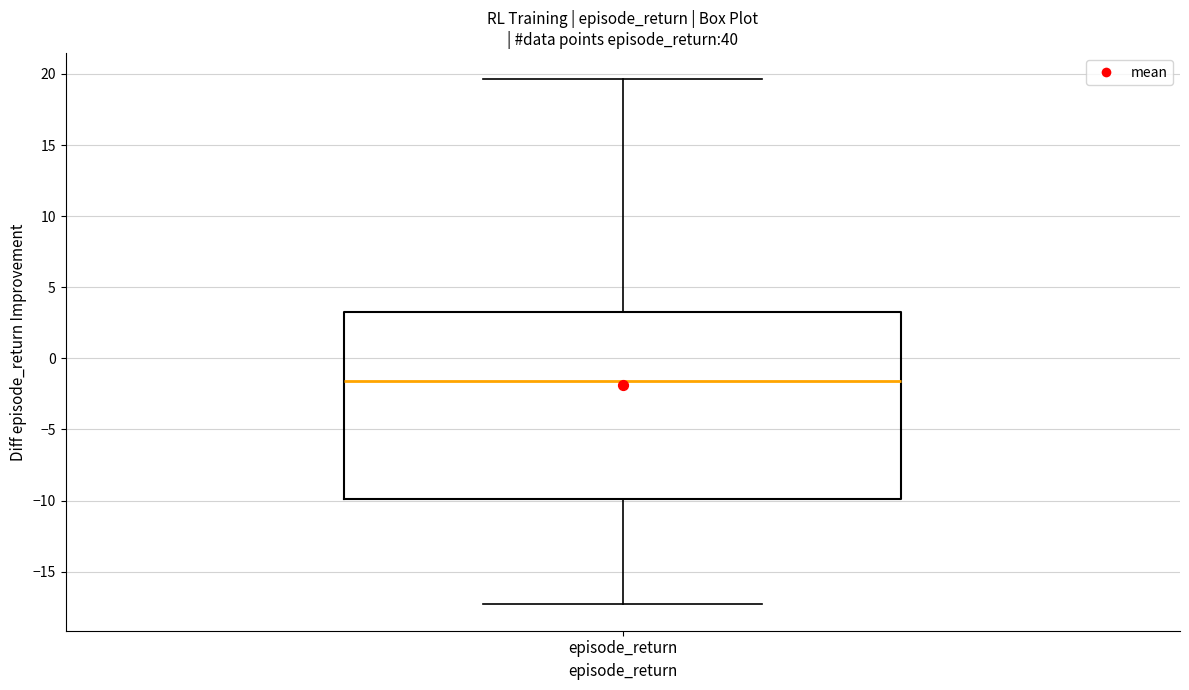

Transcribe this box plot: give where the median line is, the range the box spans, and where the two whiskers end, as read against the y-axis. The values are not printed on the chart, so give them approximately, as read against the axis.

median -1.5, box -10.0 to 3.5, whiskers -17.5 to 19.5